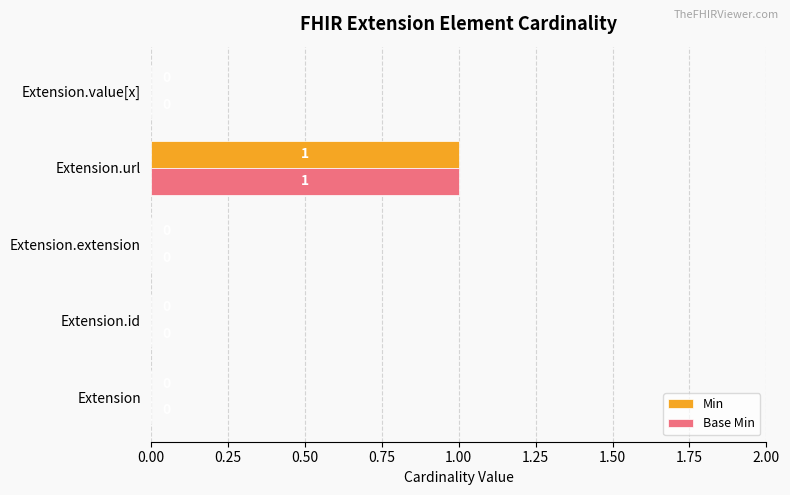

The Base Min series shows 0 at Extension.id. True or false?

True